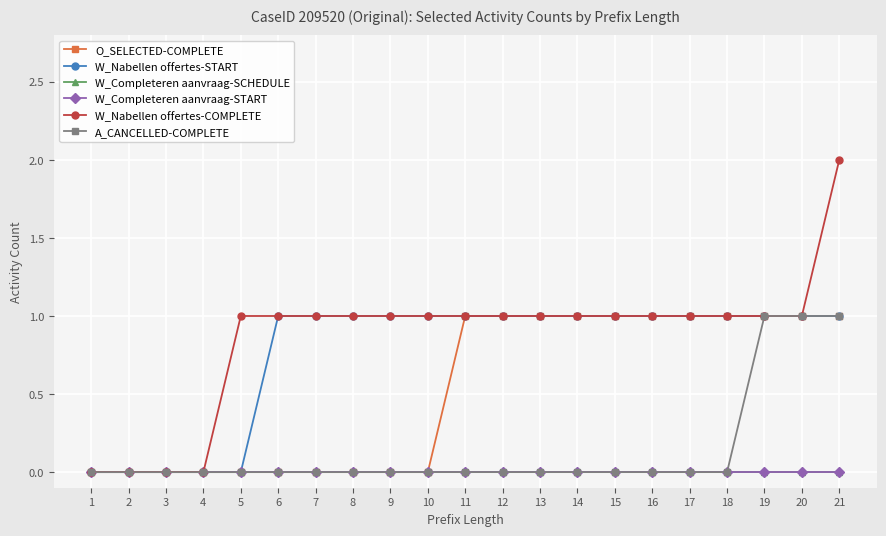

True or false: W_Nabellen offertes-START and W_Nabellen offertes-COMPLETE cross at least once.

False